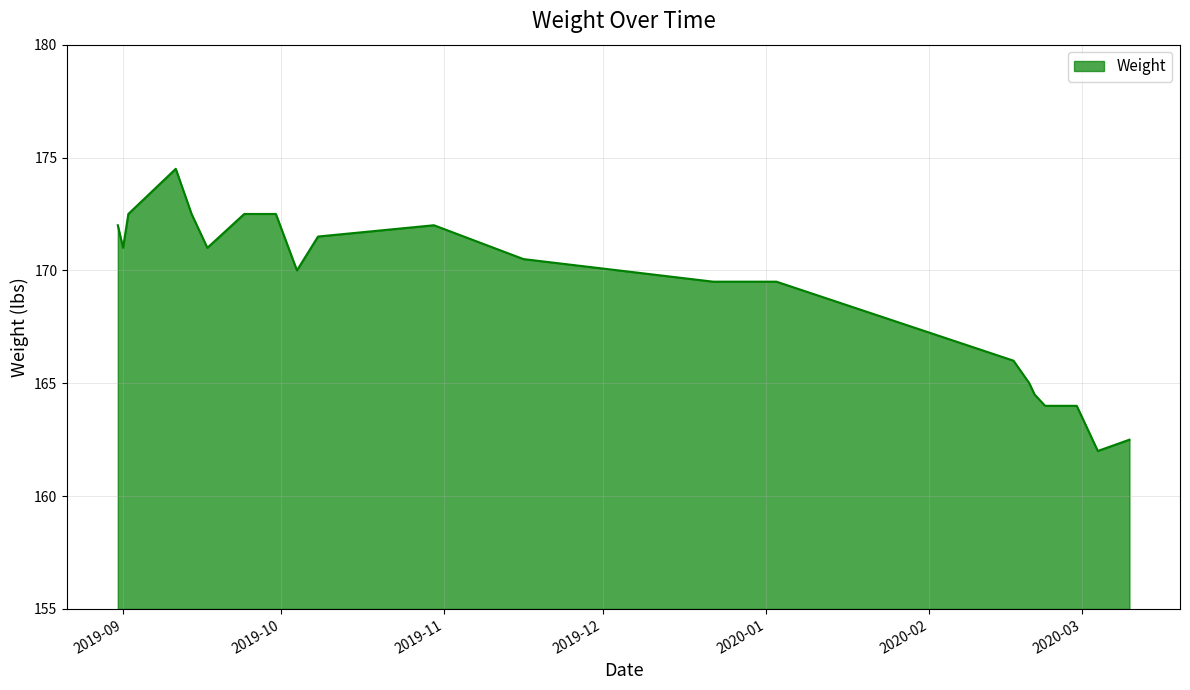

What is the greatest value displayed?

174.5